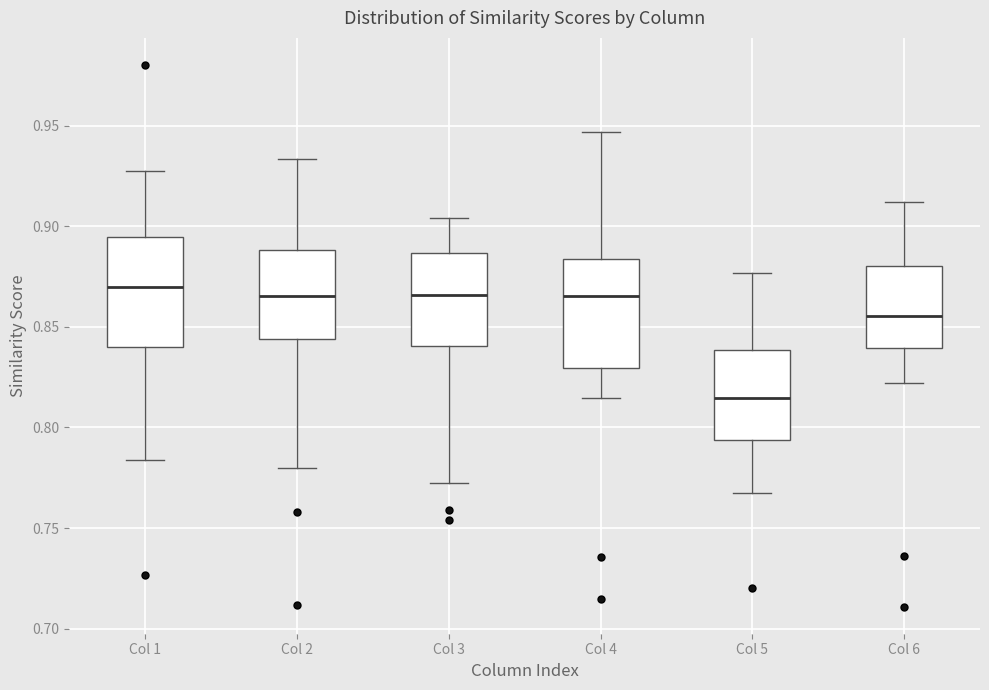

Which box has the lowest median line?

Col 5